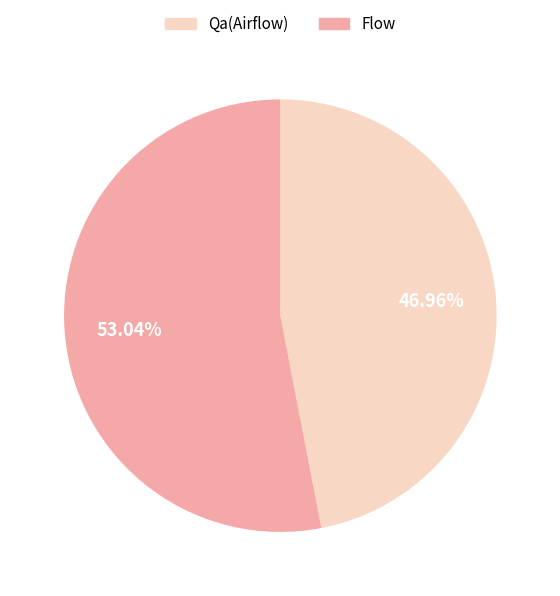

Does any single category account for the majority?

Yes